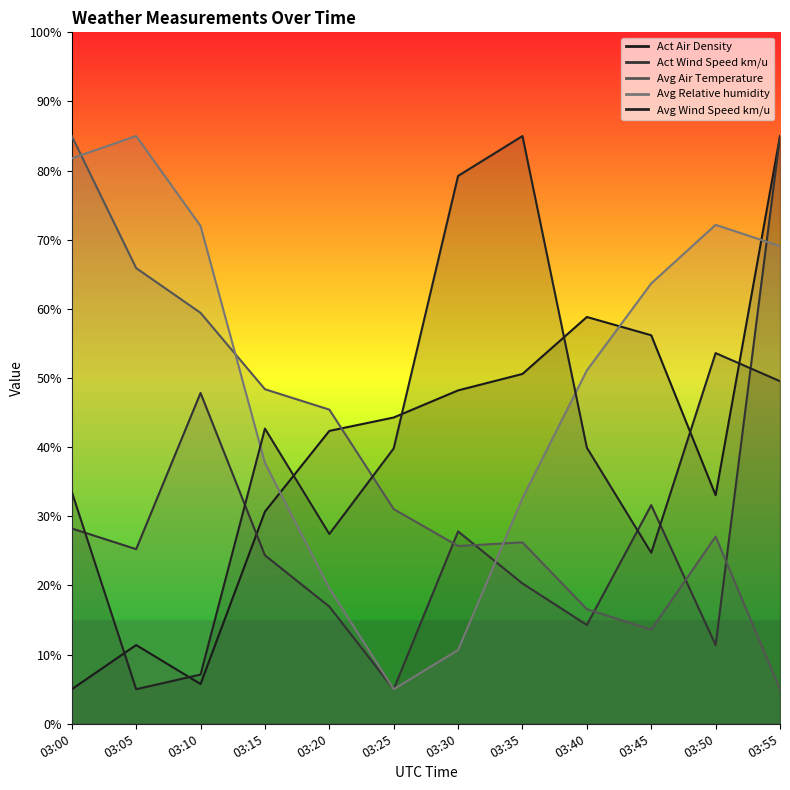

Where is the first local minimum for Avg Wind Speed km/u?

03:05